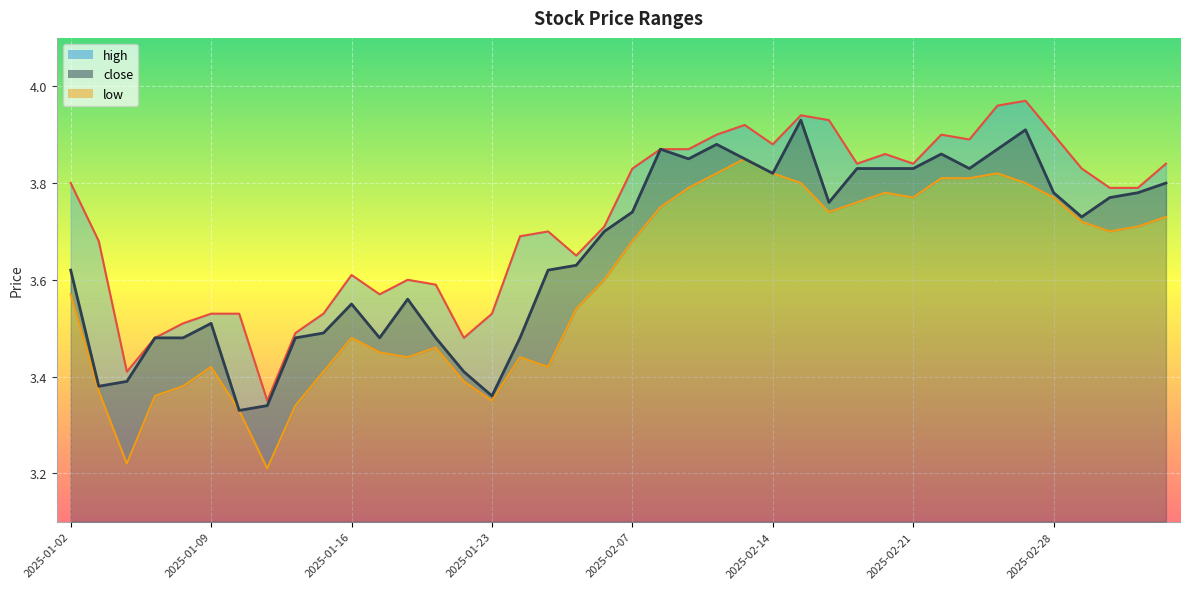

At which label is high closest to 3?

2025-01-13